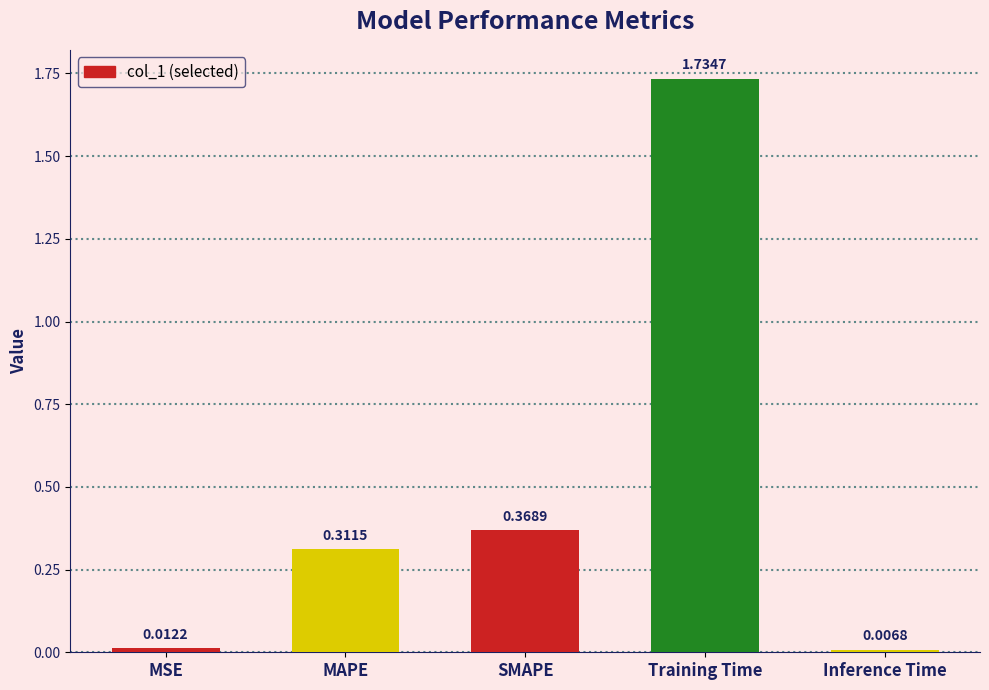

What is the label of the 2nd bar from the right?

Training Time